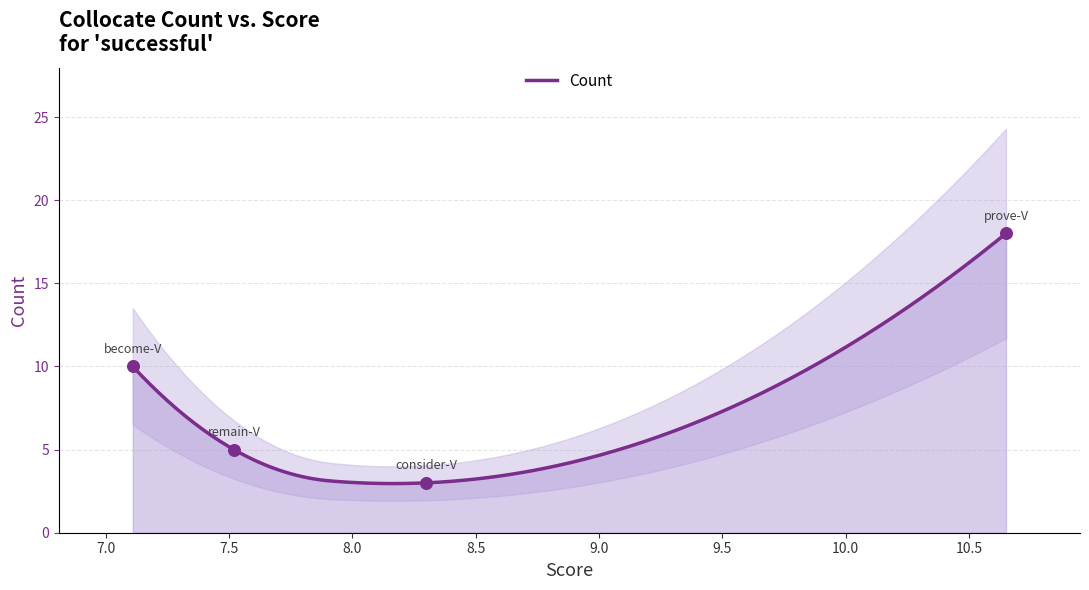

What is the ratio of the value at consider-V to the value at prove-V?

0.2